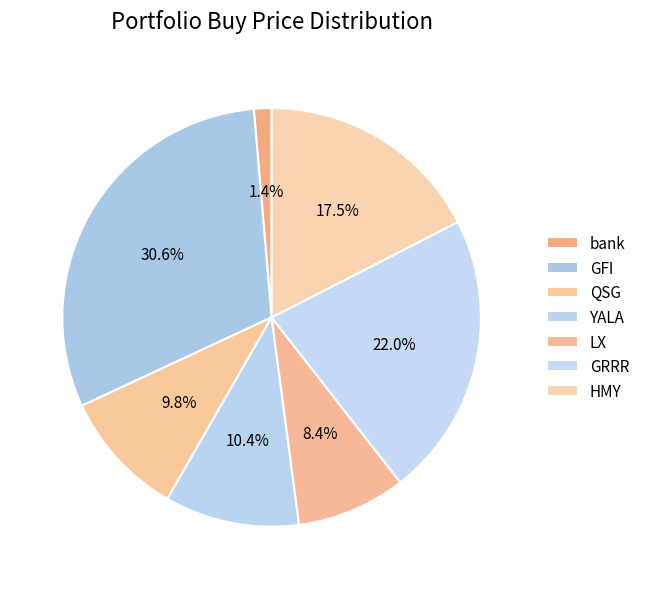

Is there a majority slice in this chart?

No